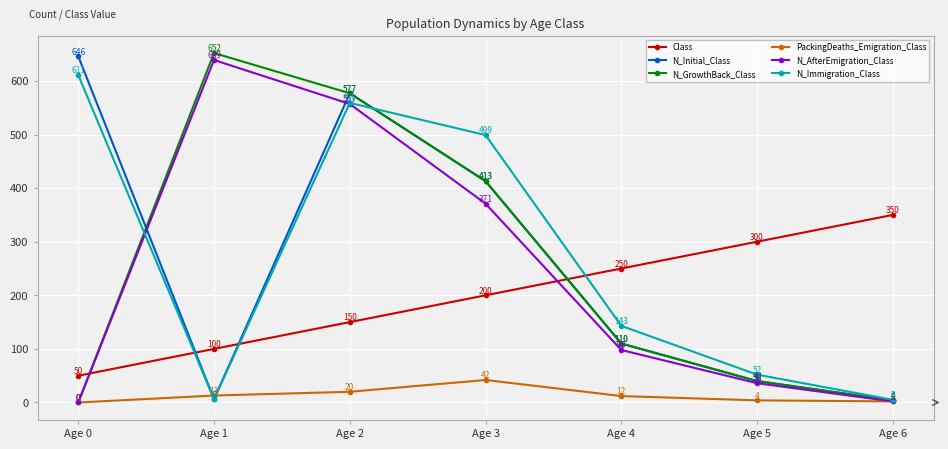

Which series has the largest range (max minus min)?

N_GrowthBack_Class